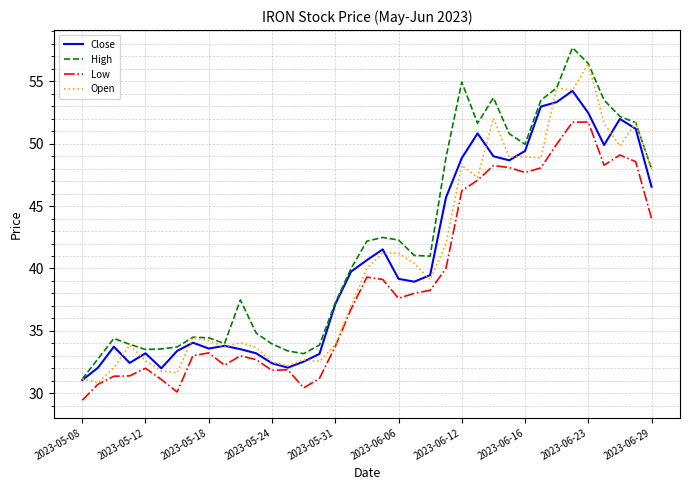

Which series has the largest total across all categories?

High